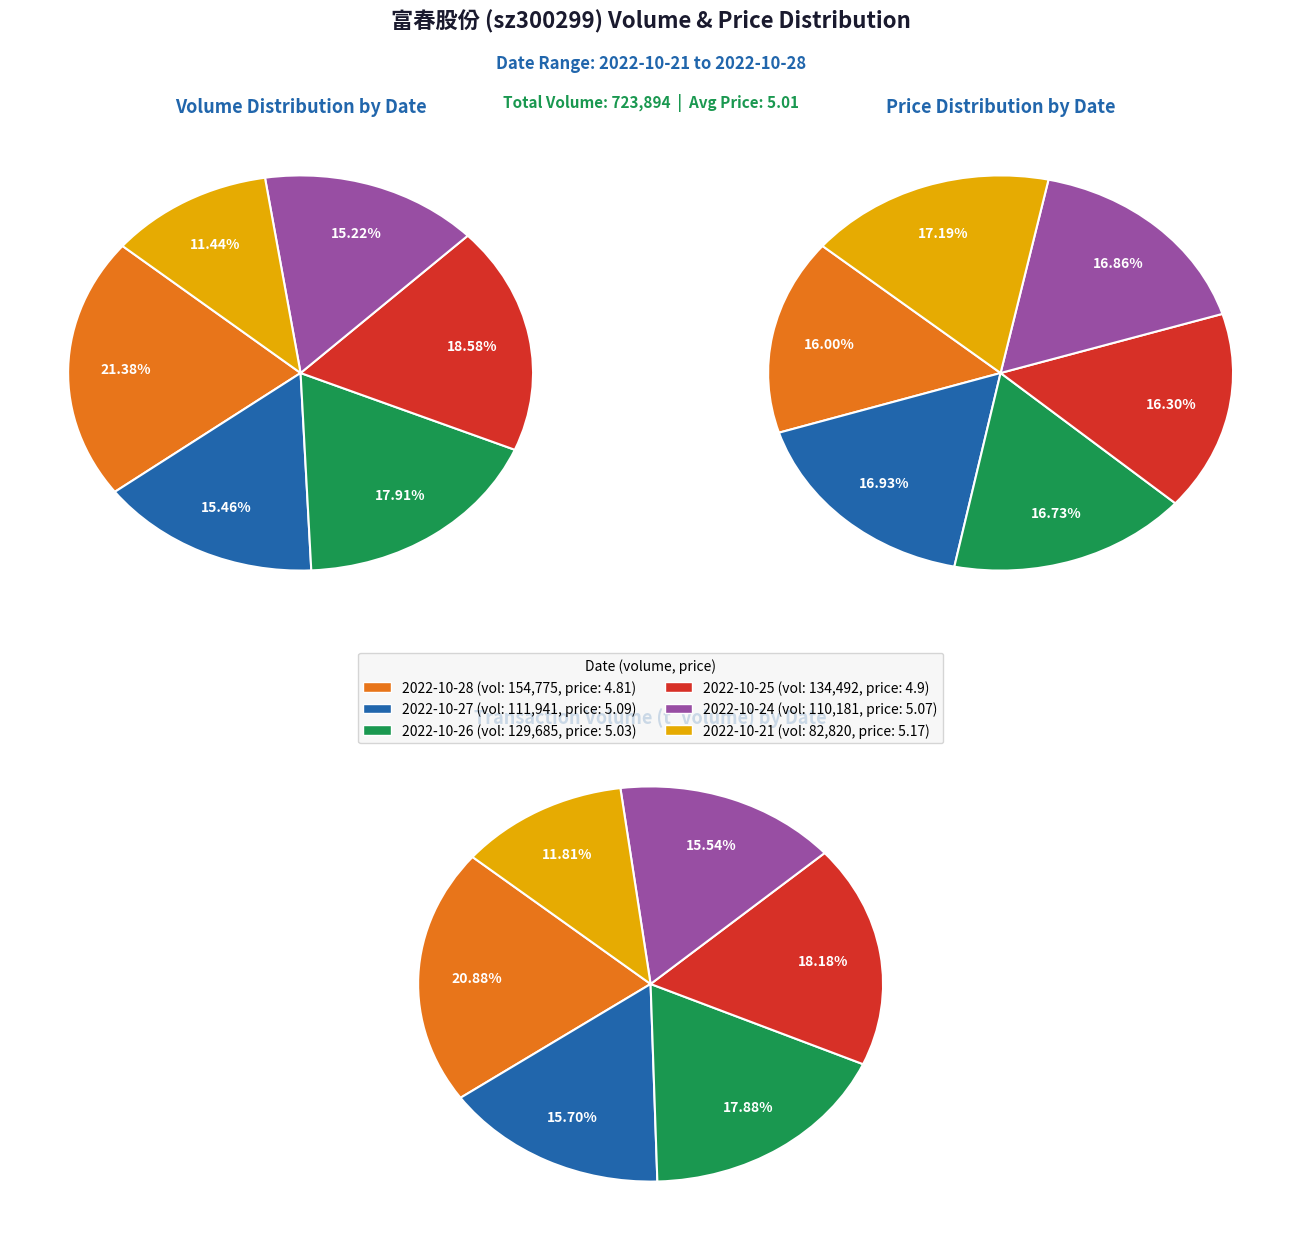

To the nearest percent, what is the average slice percentage?

17%